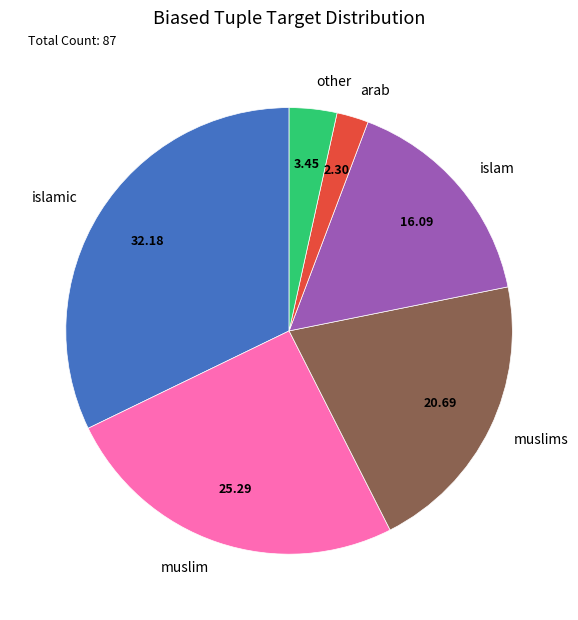

What is the largest slice in the pie chart?

islamic